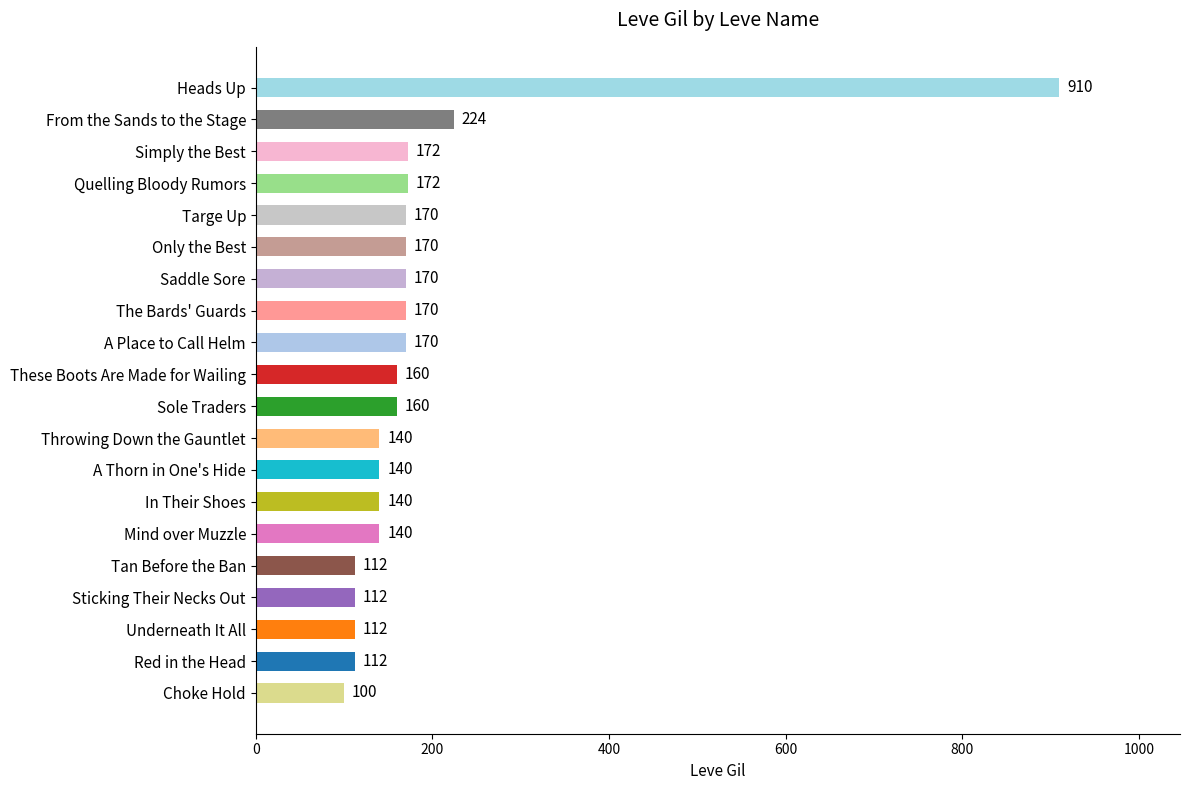

What is the difference between the second highest and second lowest values?

112